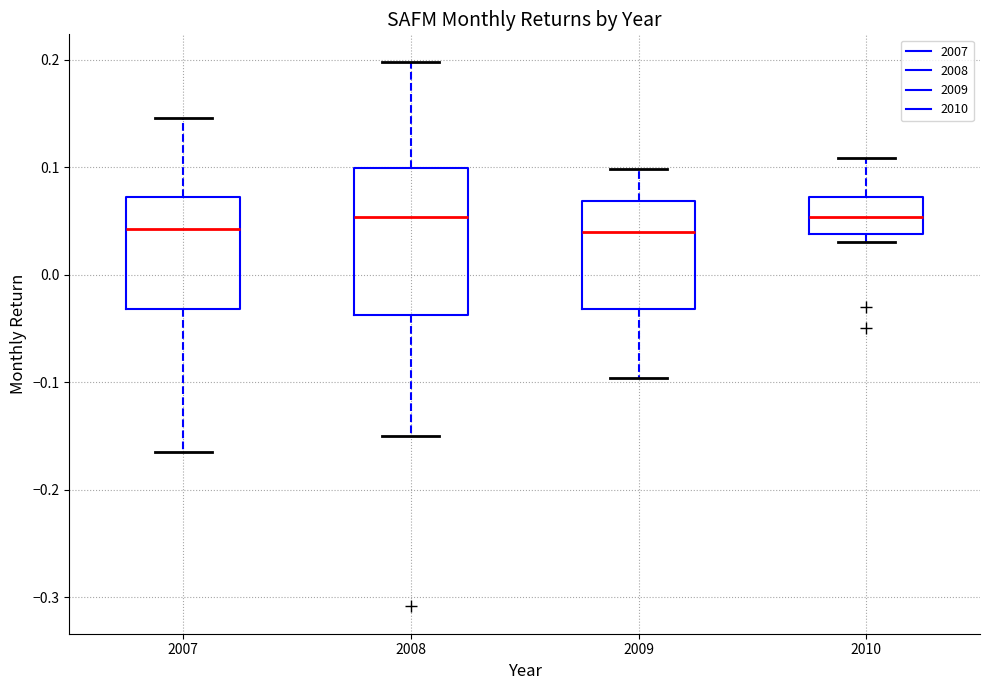

Where is the upper edge of the box at x = 2009 on the y-axis? The values are not printed on the chart, so give them approximately, as read against the axis.

0.07